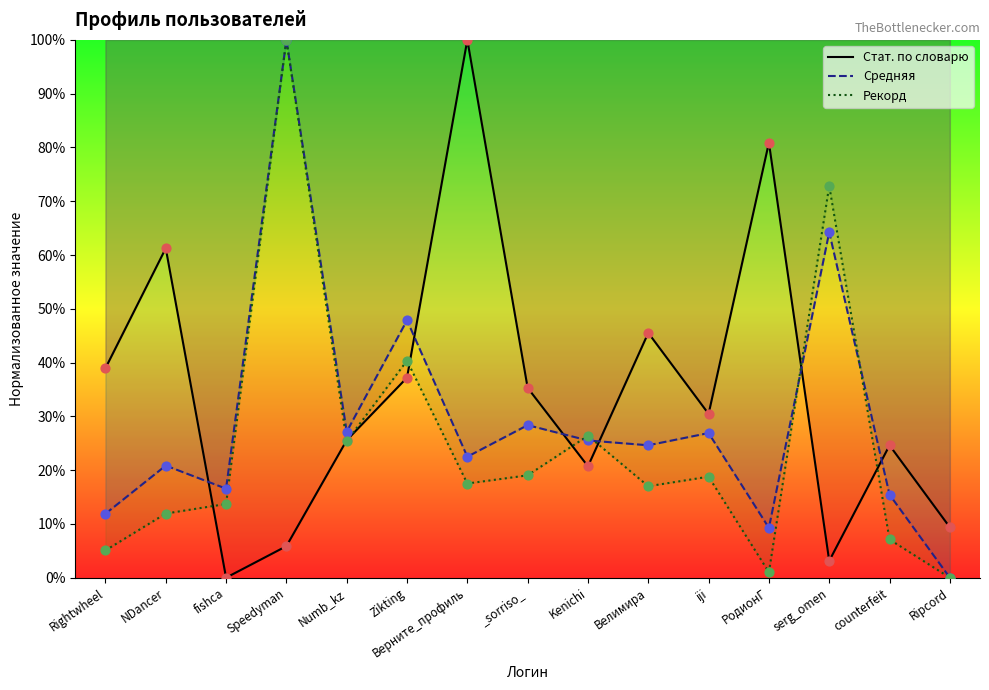

At which category is the sum across all series the highest?

Speedyman